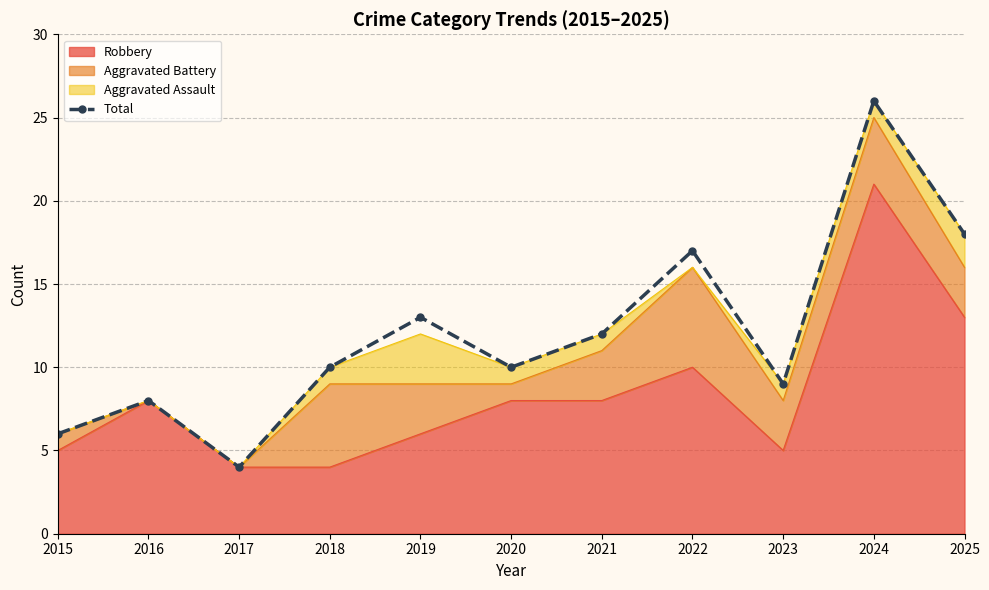

Where is the first local maximum?

2016